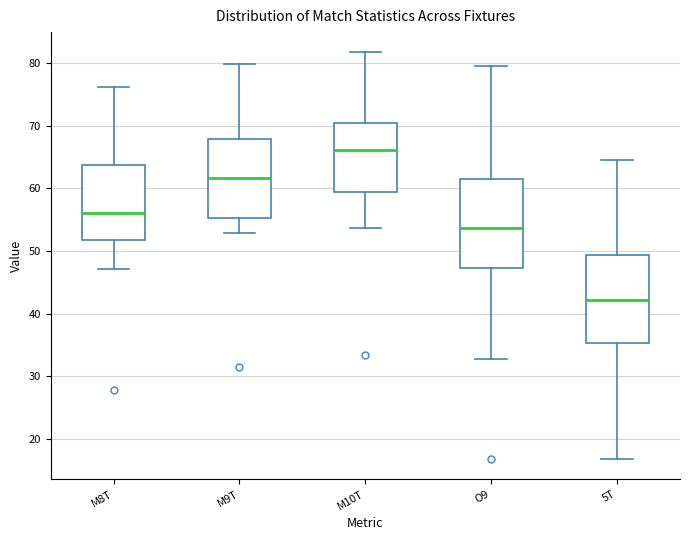

Where does the lower whisker of the box for M9T end on the y-axis? The values are not printed on the chart, so give them approximately, as read against the axis.

53